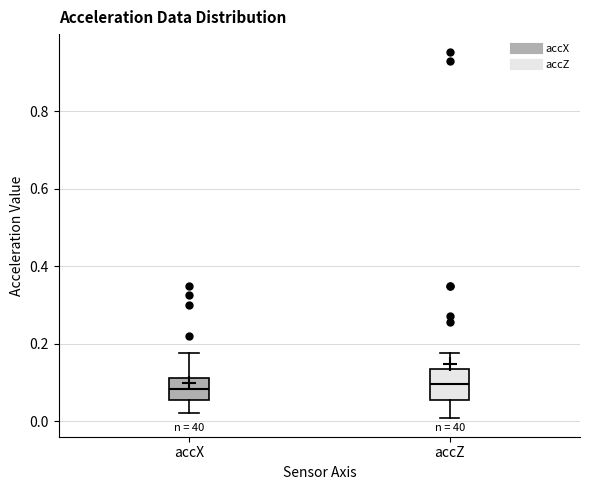

Where is the upper edge of the box for accX on the y-axis? The values are not printed on the chart, so give them approximately, as read against the axis.

0.12